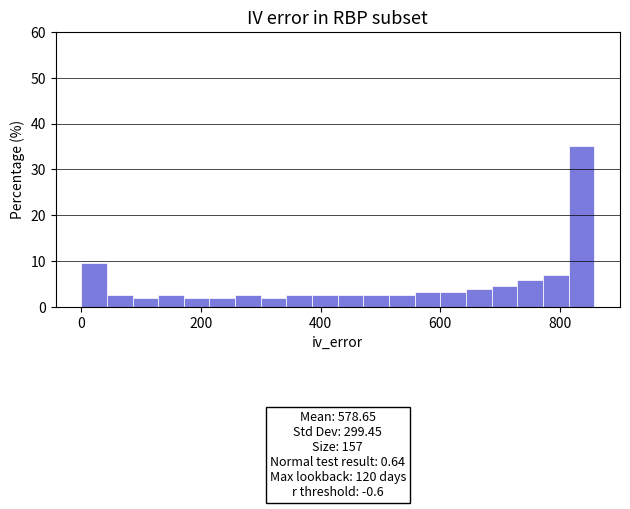

Around what value on the x-axis is the tallest bar? Give the approximate position of its centre, as read against the axis.

840